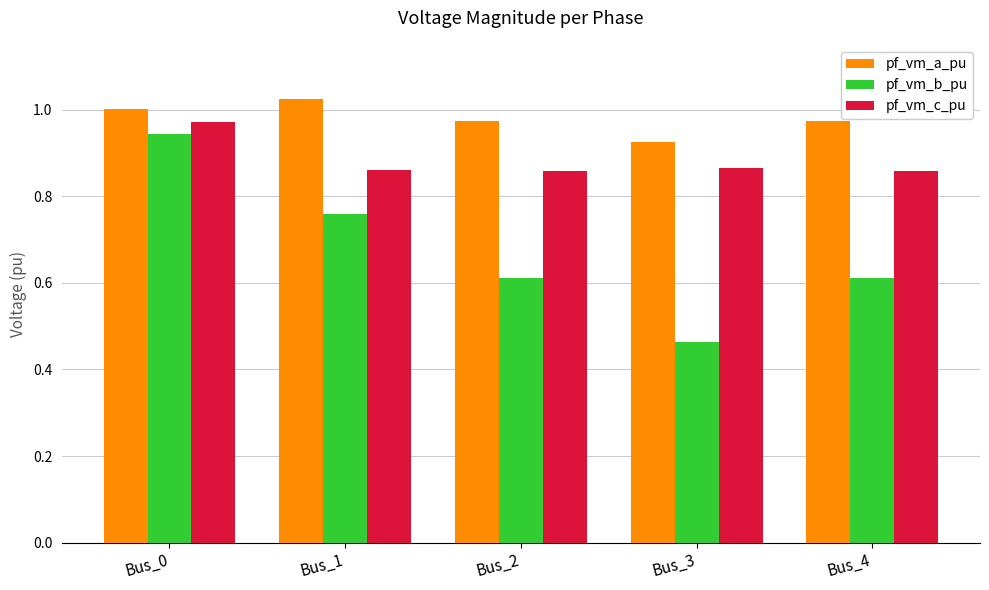

Which category has the lowest value across all series?

Bus_3